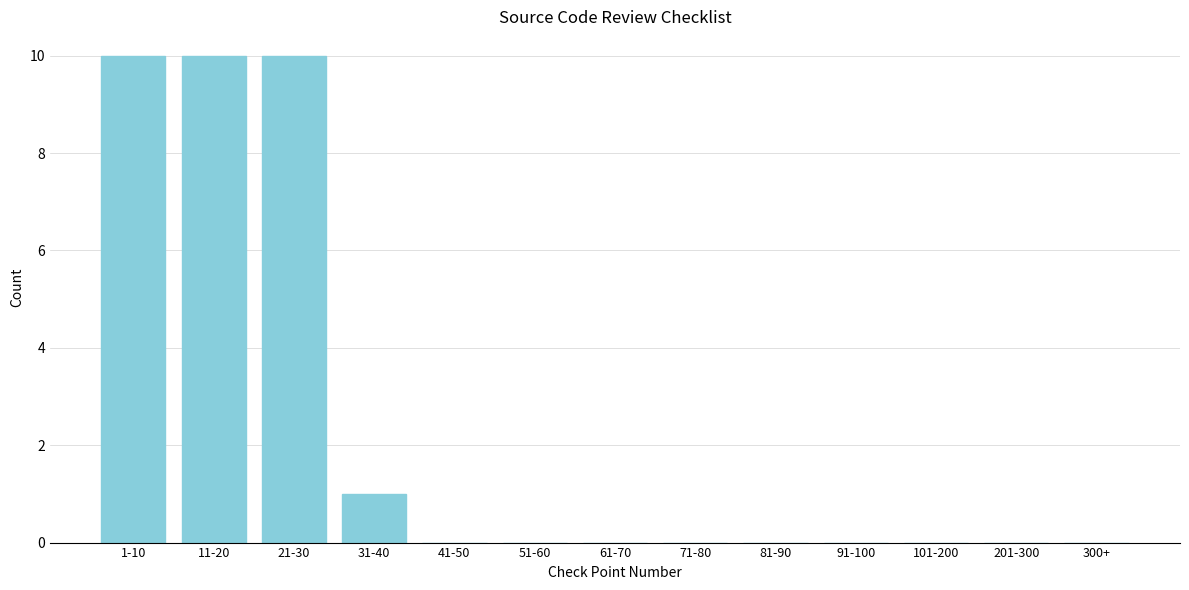

Reading right to left, what are all the values shown in this chart?

300+=0	201-300=0	101-200=0	91-100=0	81-90=0	71-80=0	61-70=0	51-60=0	41-50=0	31-40=1	21-30=10	11-20=10	1-10=10